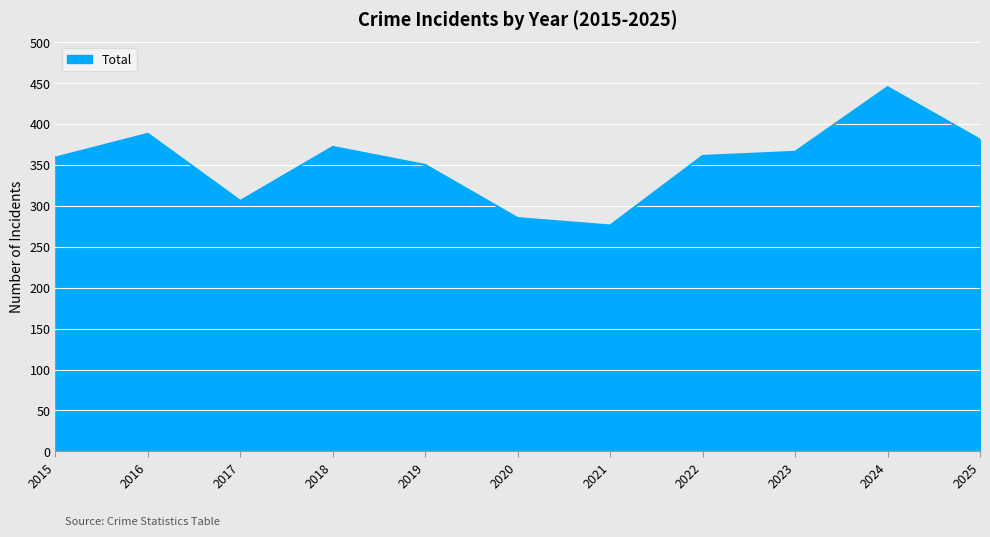

What is the difference between the values at 2025 and 2024?

64